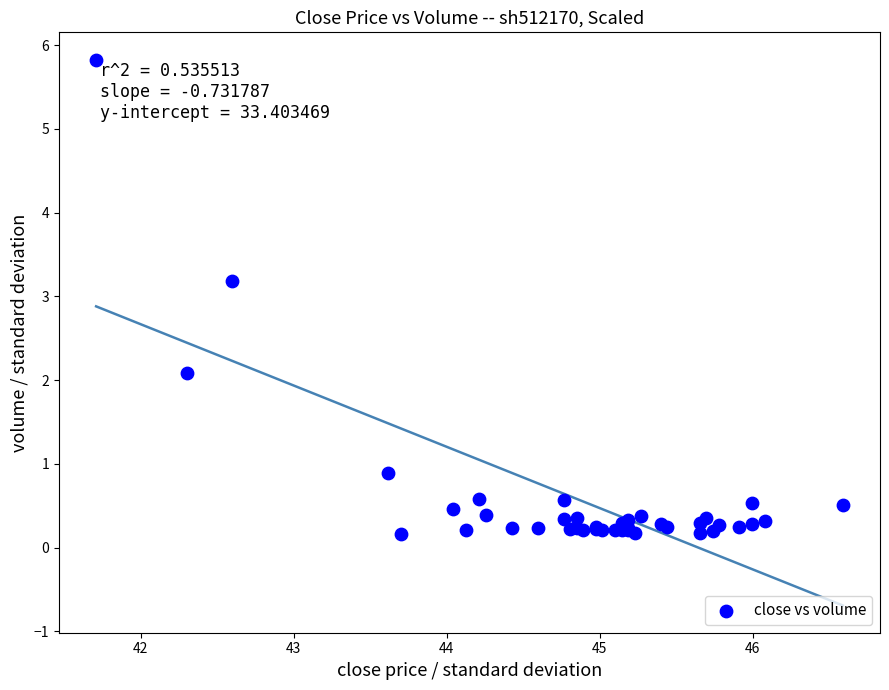

What Y value in the scatter plot is closest to 2?

2.1